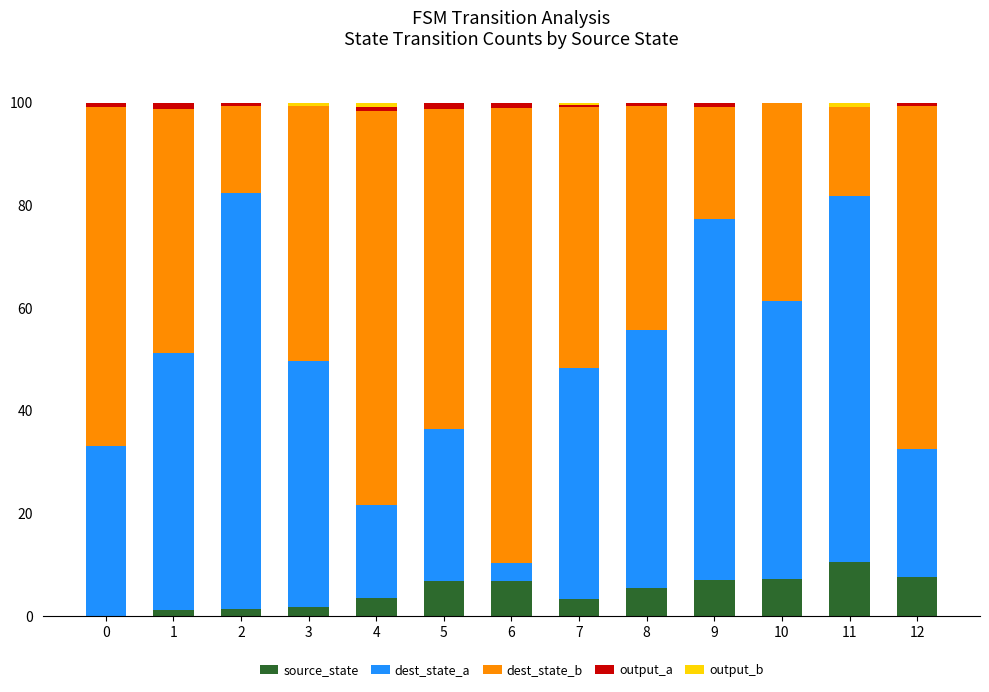

True or false: source_state has a value of 5.4 at 8.

True